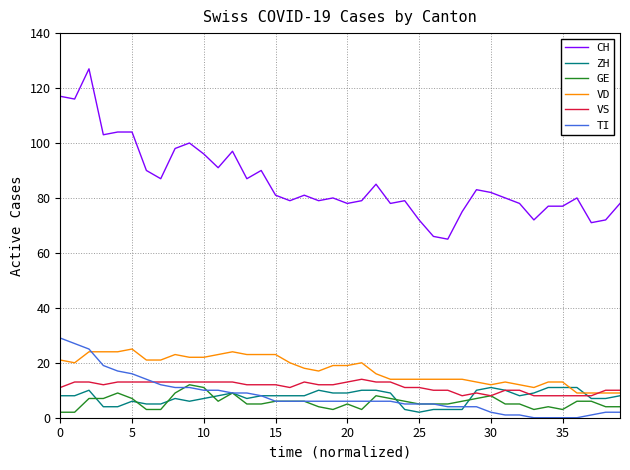

True or false: CH and TI intersect in this chart.

False